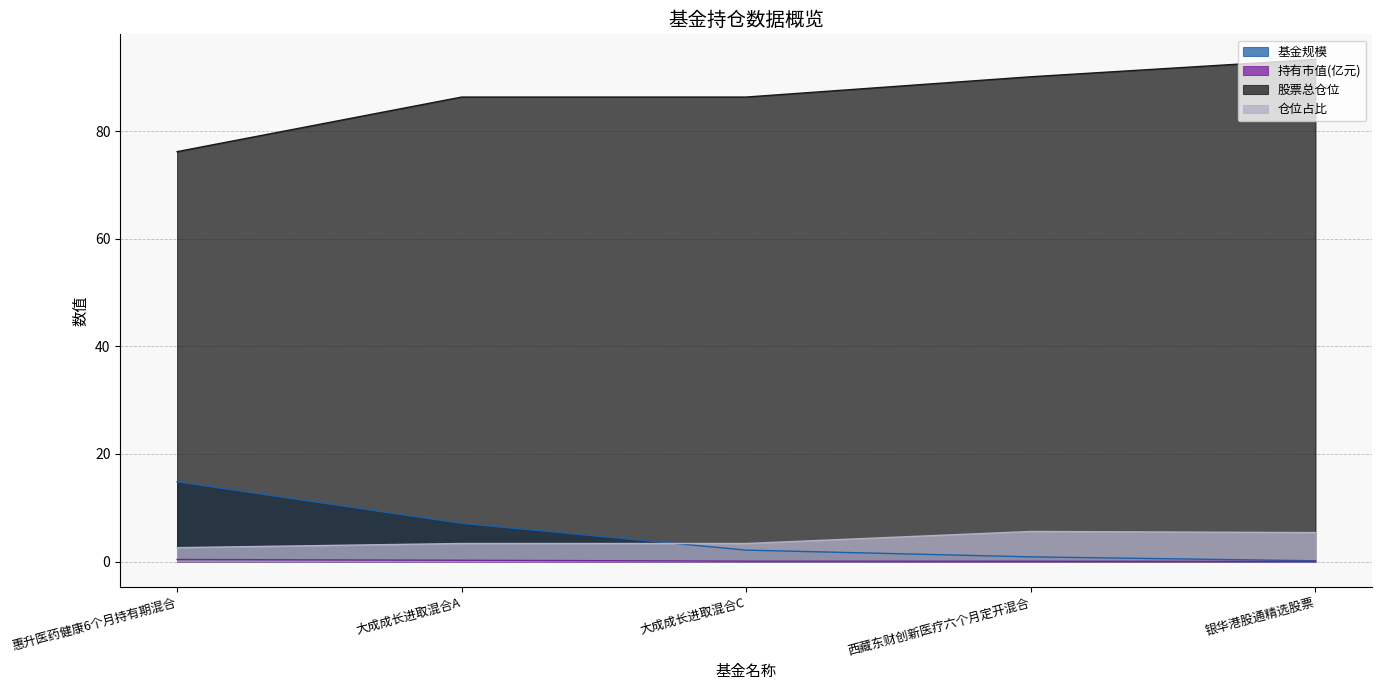

List the labels in order of 股票总仓位 value, smallest first.

惠升医药健康6个月持有期混合, 大成成长进取混合A, 大成成长进取混合C, 西藏东财创新医疗六个月定开混合, 银华港股通精选股票